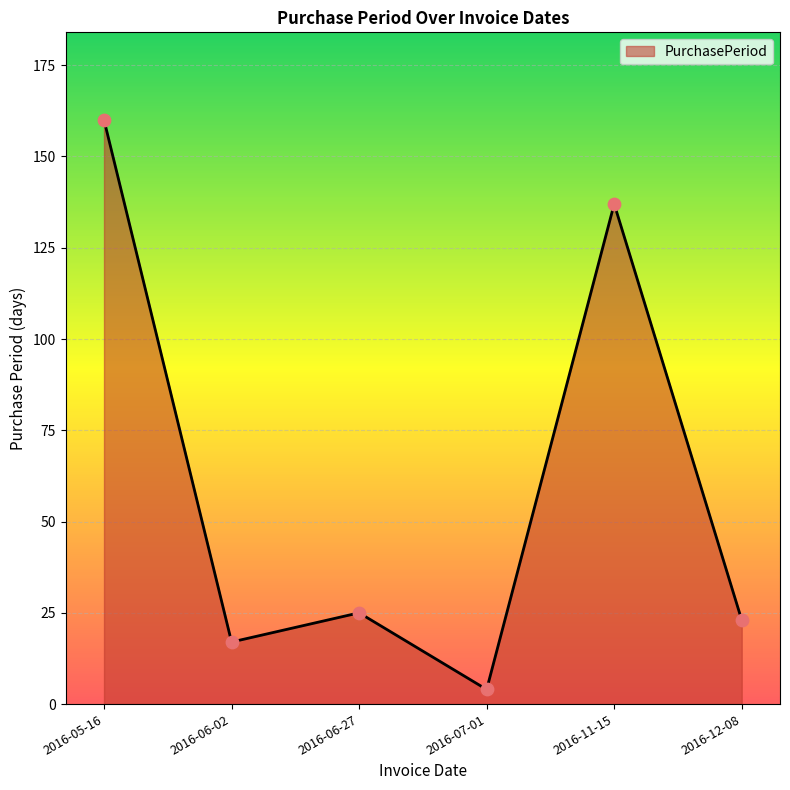

What is the change in value from 2016-06-02 to 2016-07-01?

-13